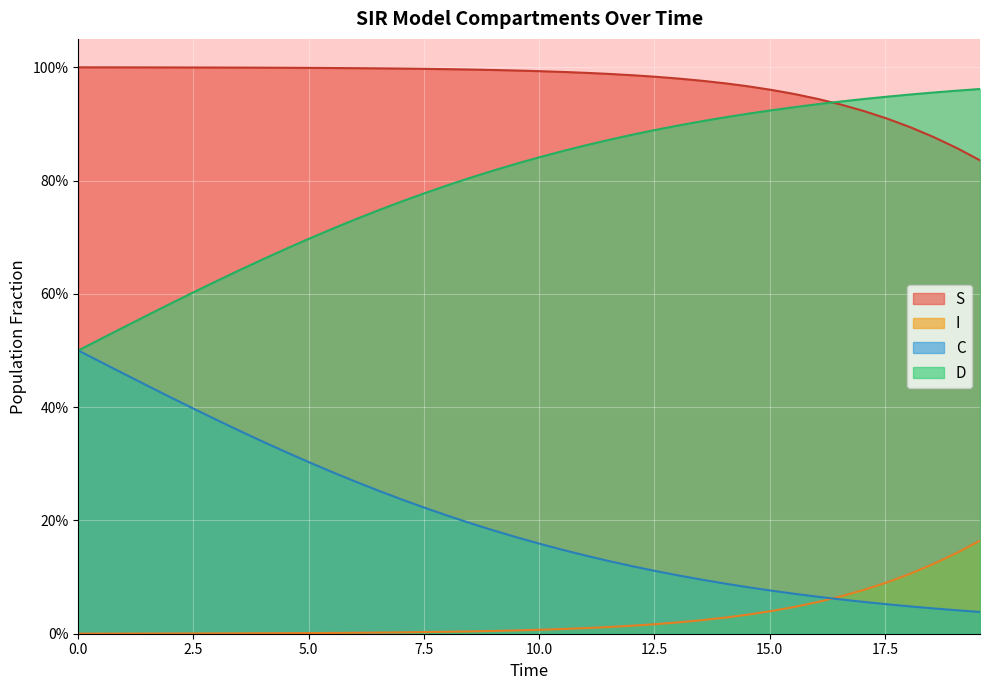

What position from the right is 12.5?

35